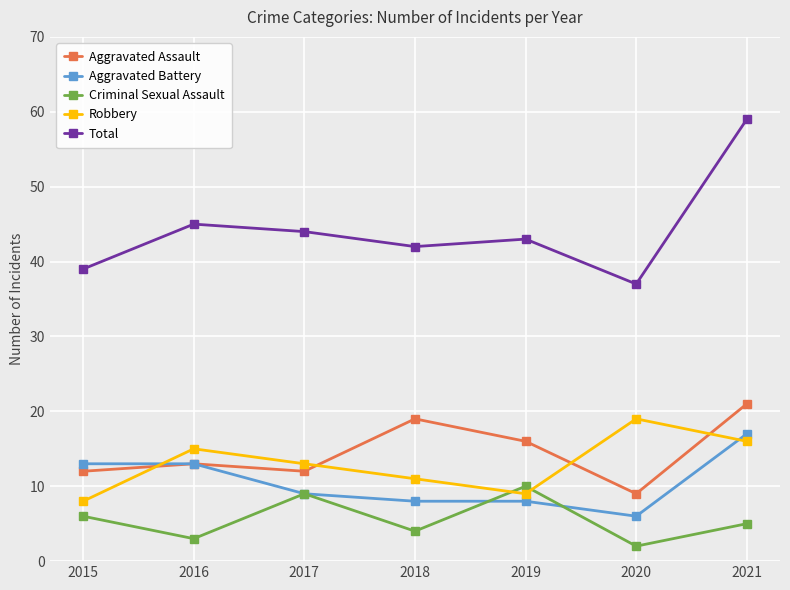

What is the greatest value displayed?

59